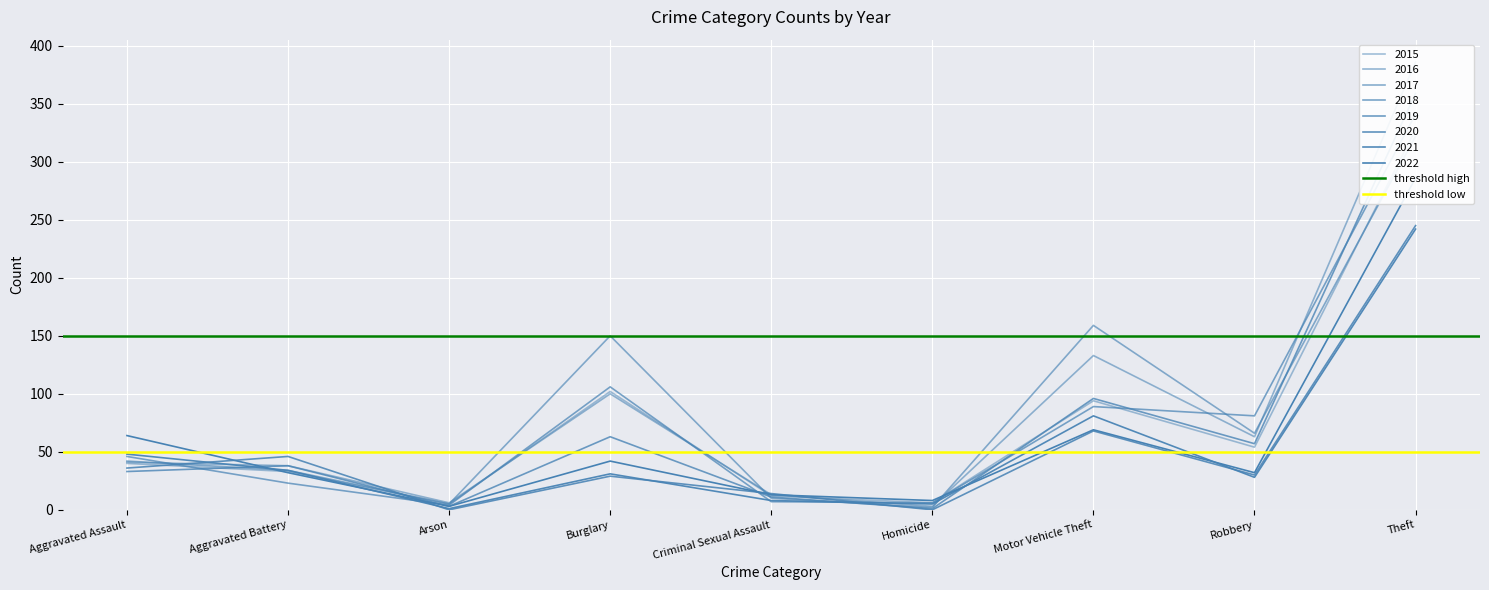

Which series has the widest spread of values?

threshold high